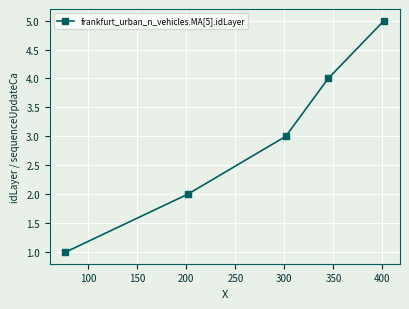

True or false: there are more than 2 points higher than both neighbors.

False